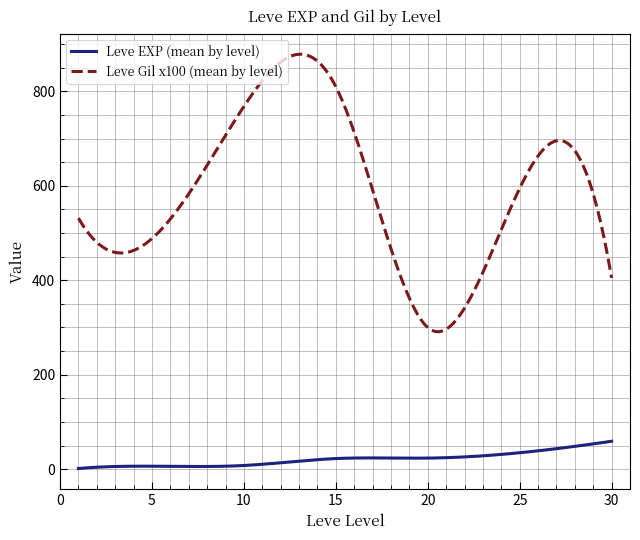

True or false: Leve EXP (mean by level) and Leve Gil x100 (mean by level) intersect in this chart.

False